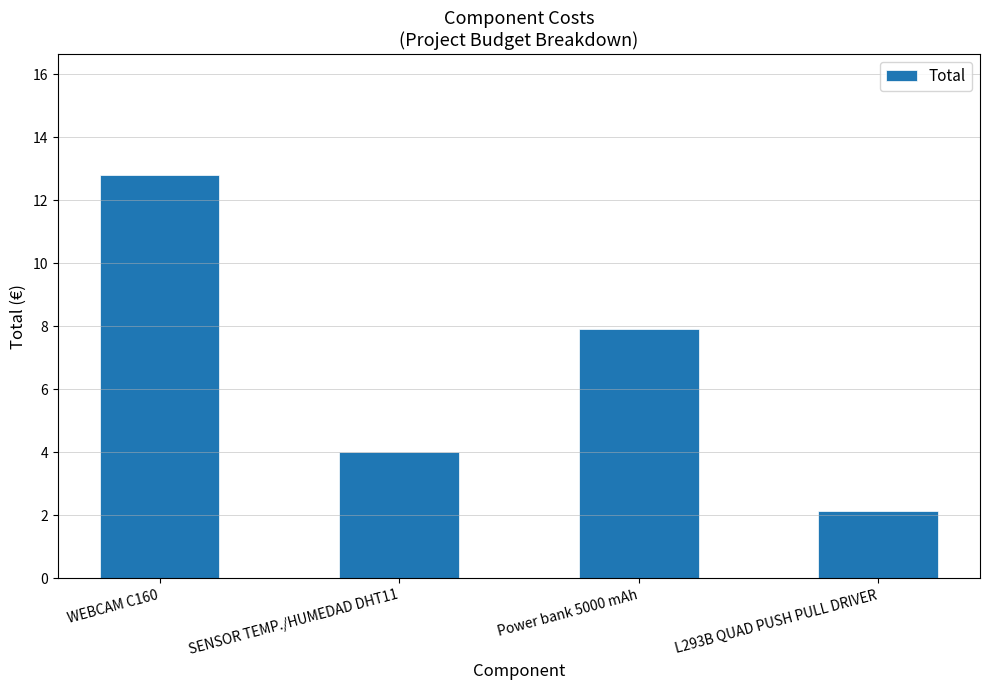

How many series are shown in this chart?

1